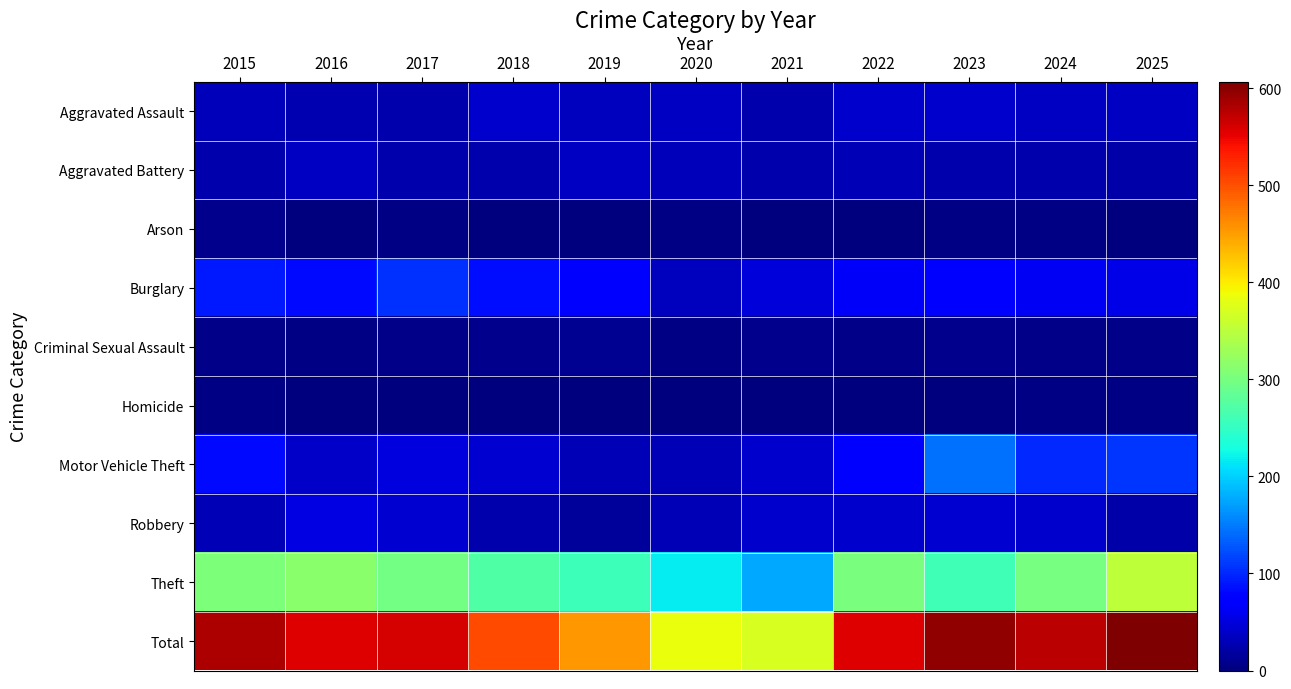

Which series has the largest total across all categories?

Total